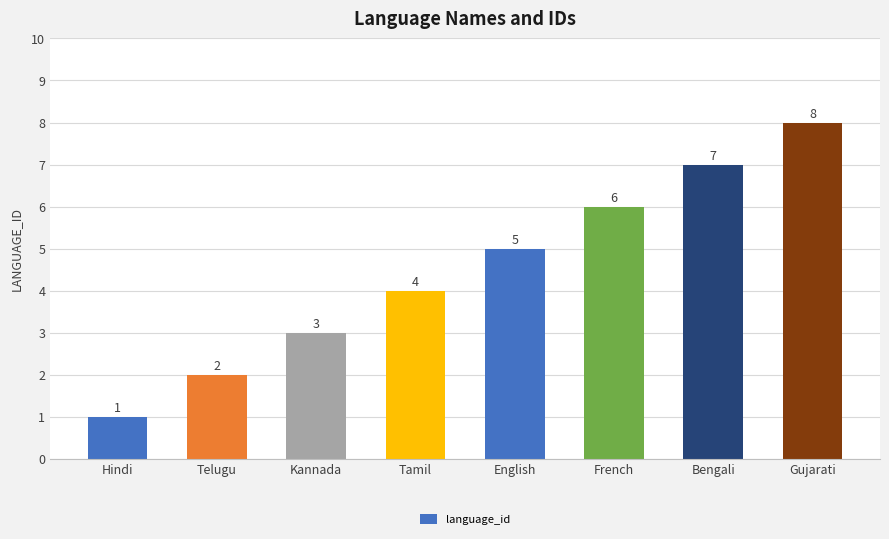

What is the smallest value displayed?

1